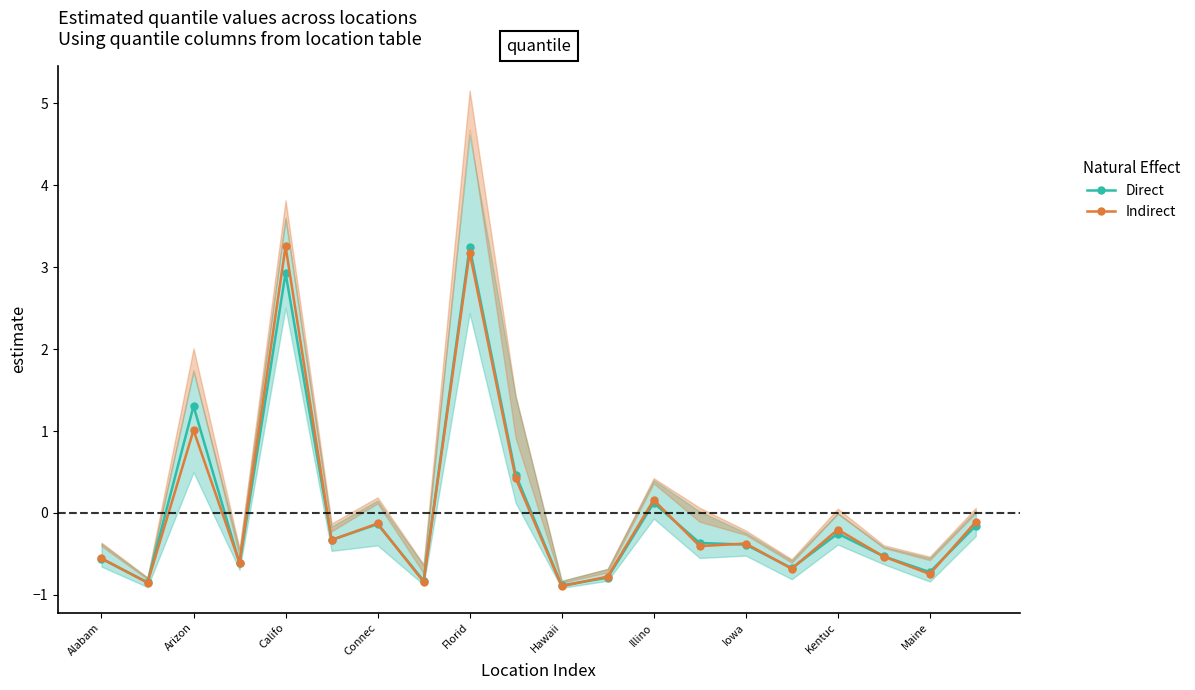

How many data points in Indirect are above 0?

5